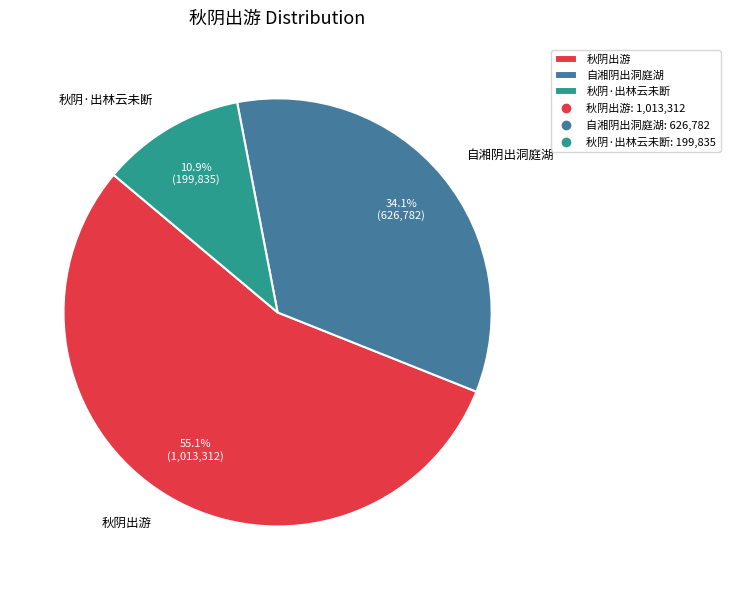

How many segments does this pie chart have?

3